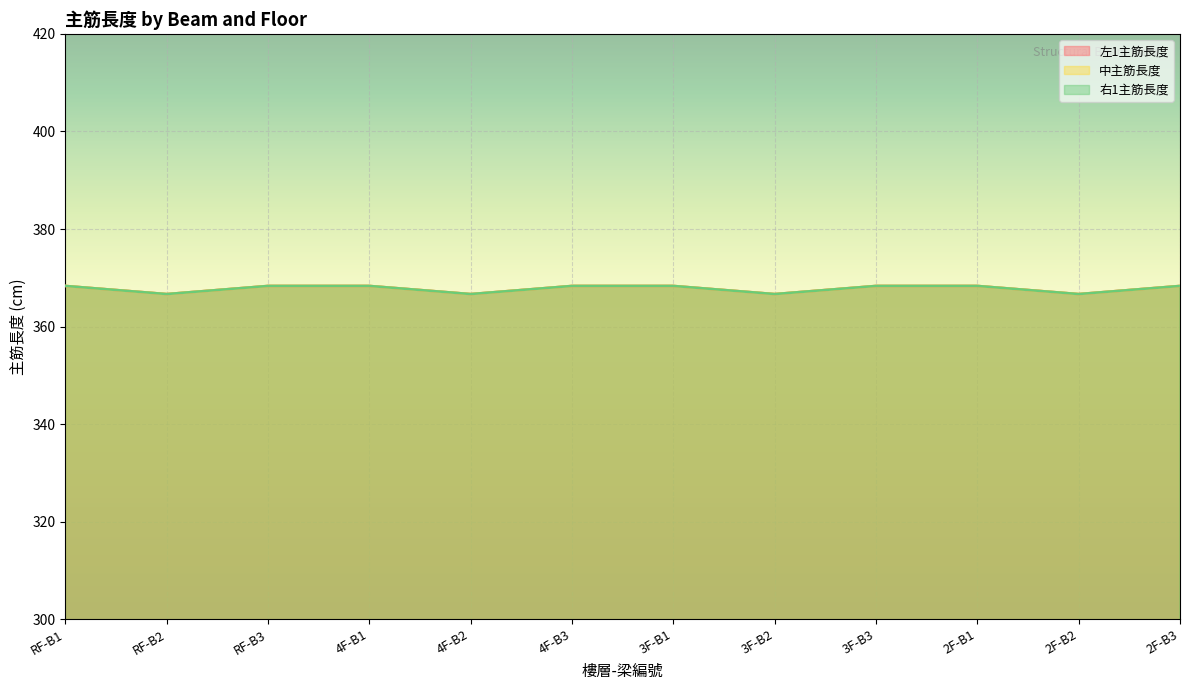

What is the total value across all series at 3F-B1?

1105.0